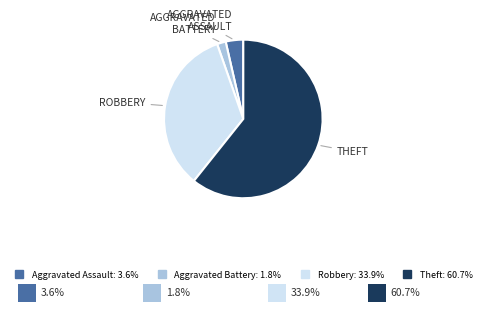

Which category has the smallest portion of the pie?

Aggravated Battery